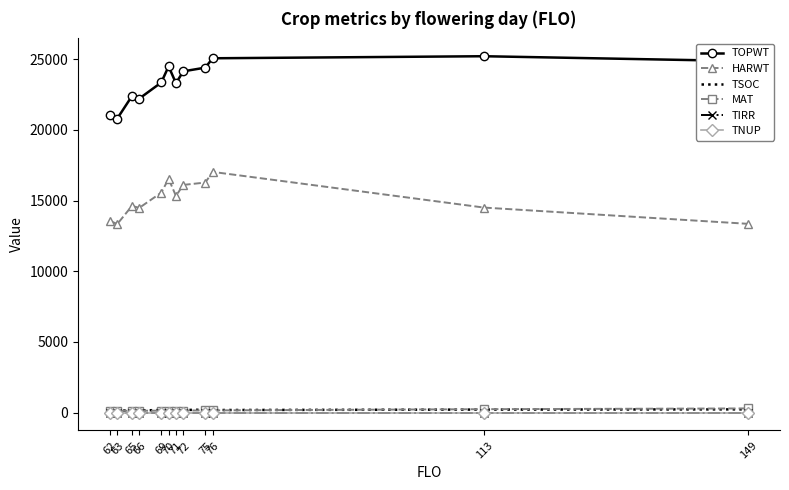

Which has a higher value, 113 or 66?

113